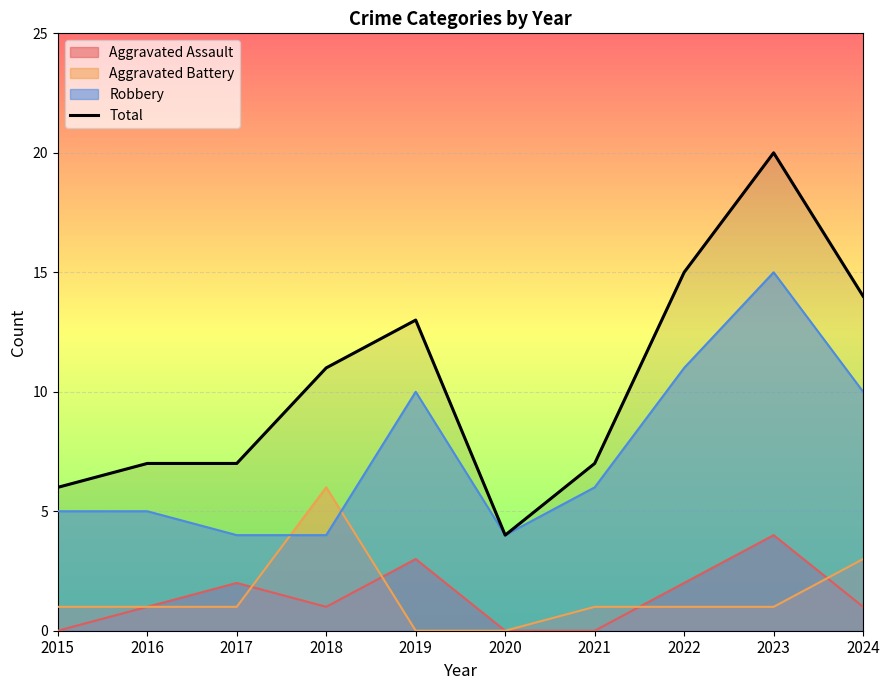

Read the value at 2022, to the nearest 10.

20